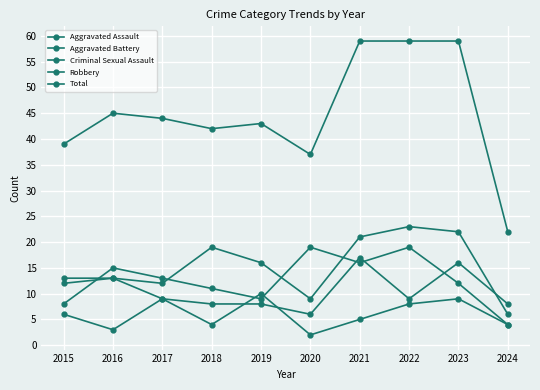

How many lines are shown in the chart?

5